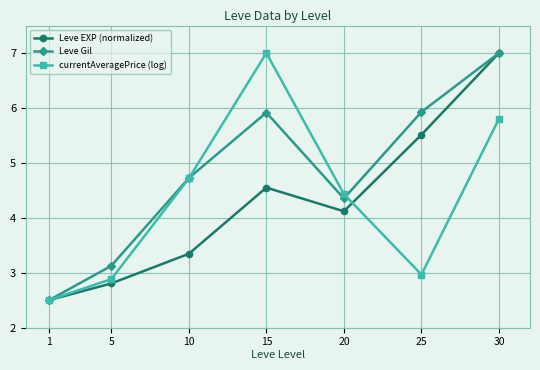

Where does the Leve Gil series first go above 4?

10